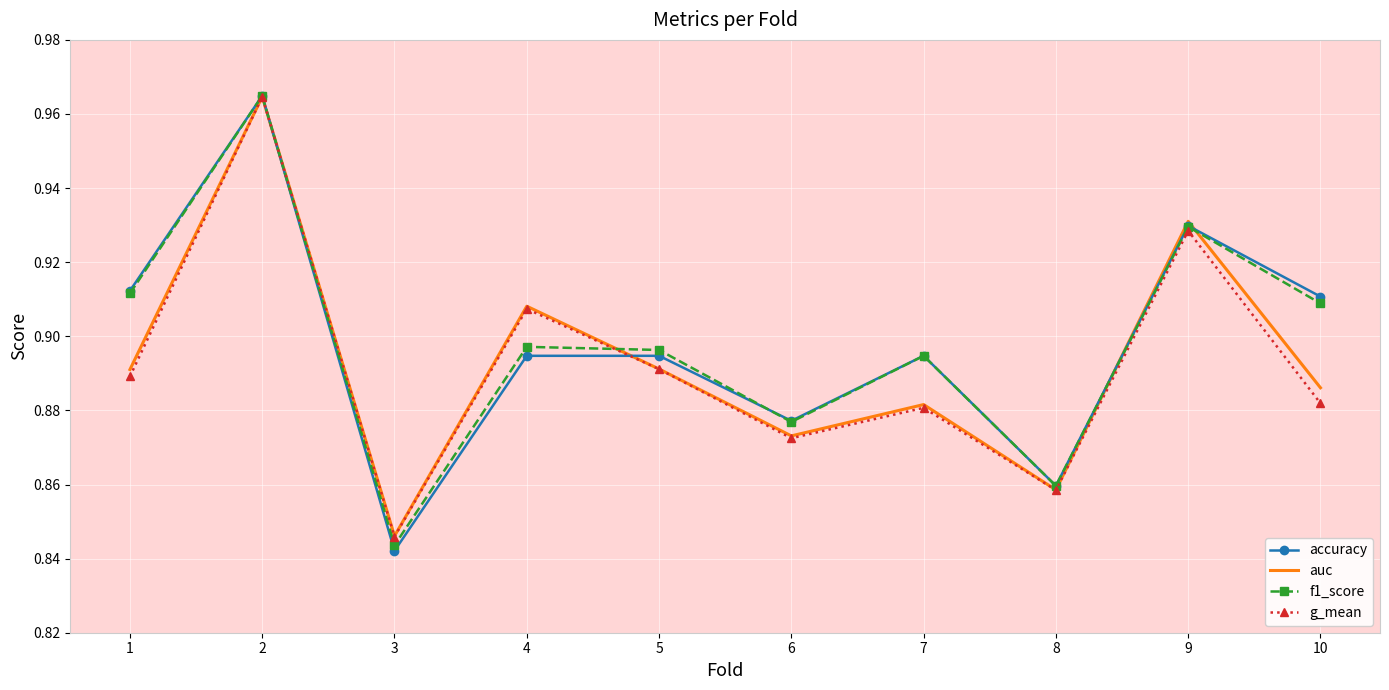

How many auc values are between 0 and 1?

10